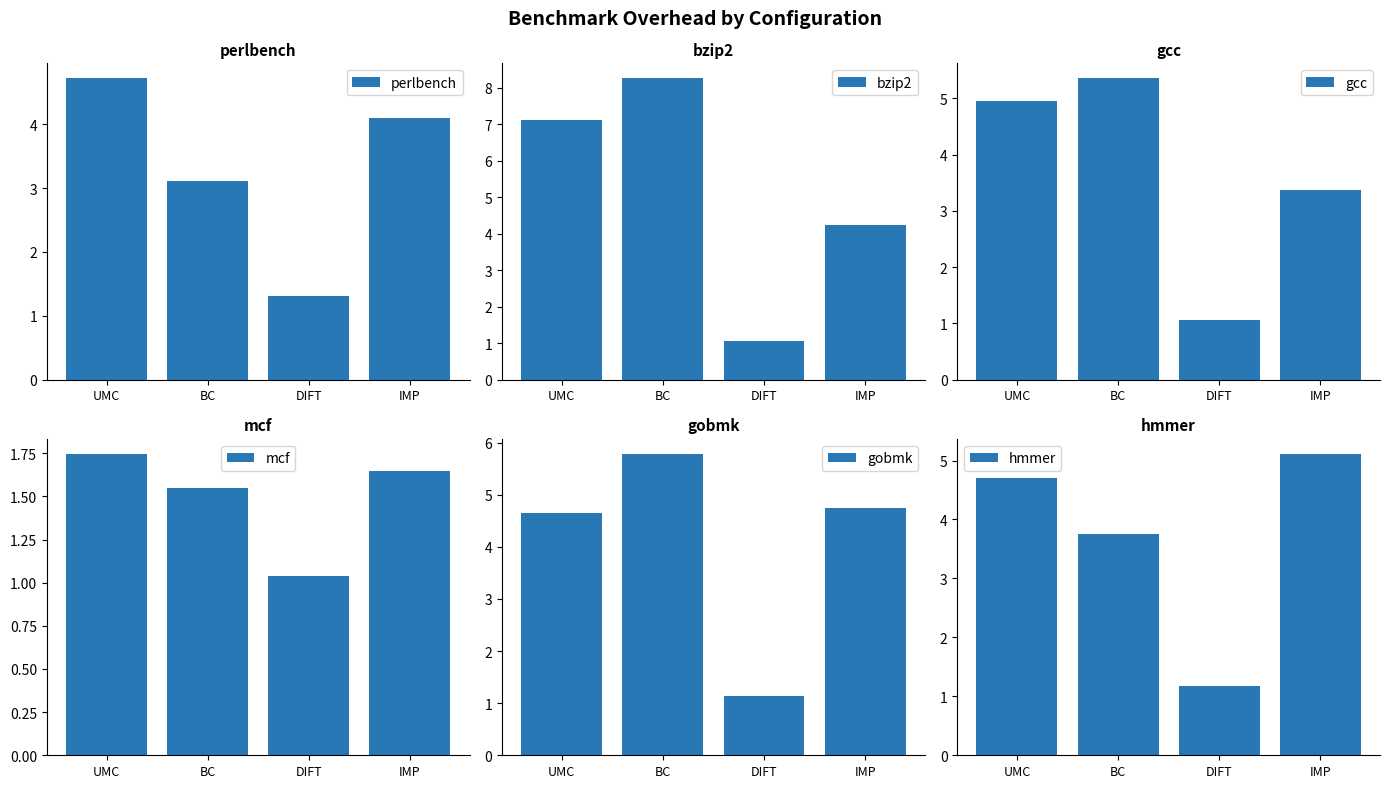

Count the number of categories in the chart.

4